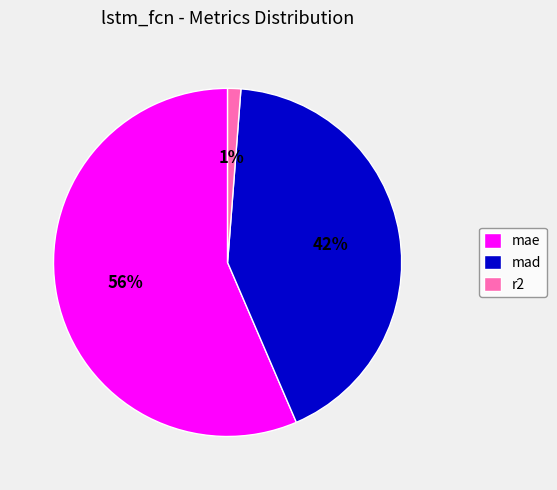

What is the smallest slice in the pie chart?

r2